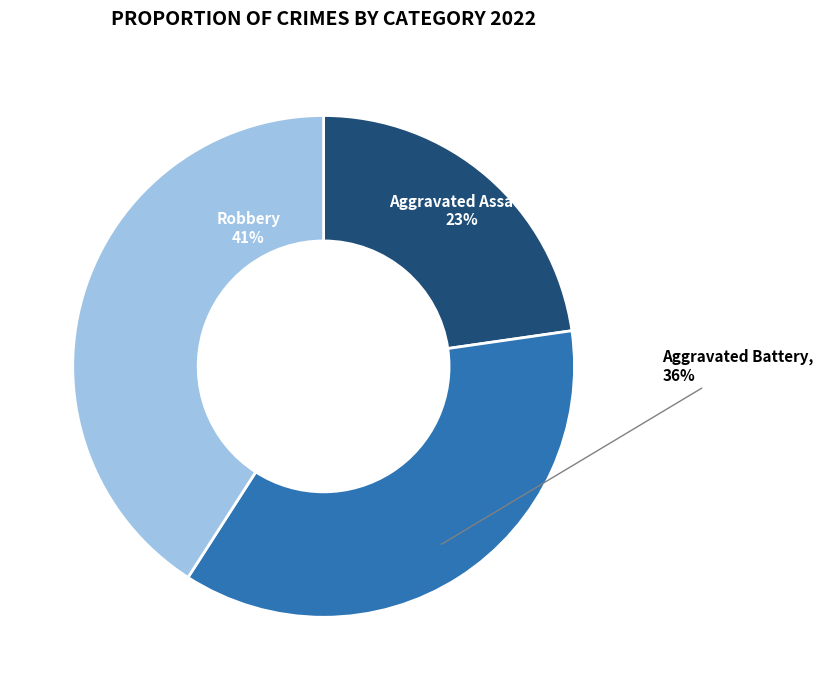

Count the number of slices in the pie.

3